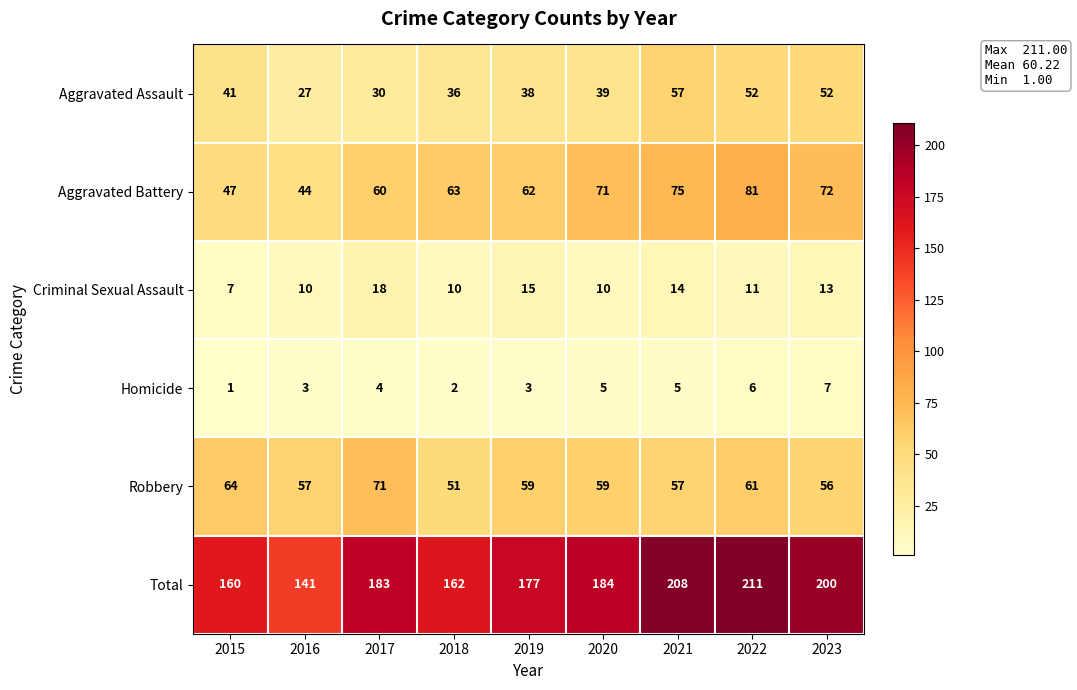

Which series changed the most between 2016 and 2019?

Total